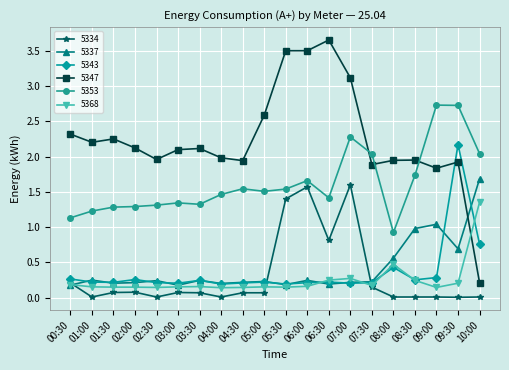

What is the minimum value for 5353?

0.9